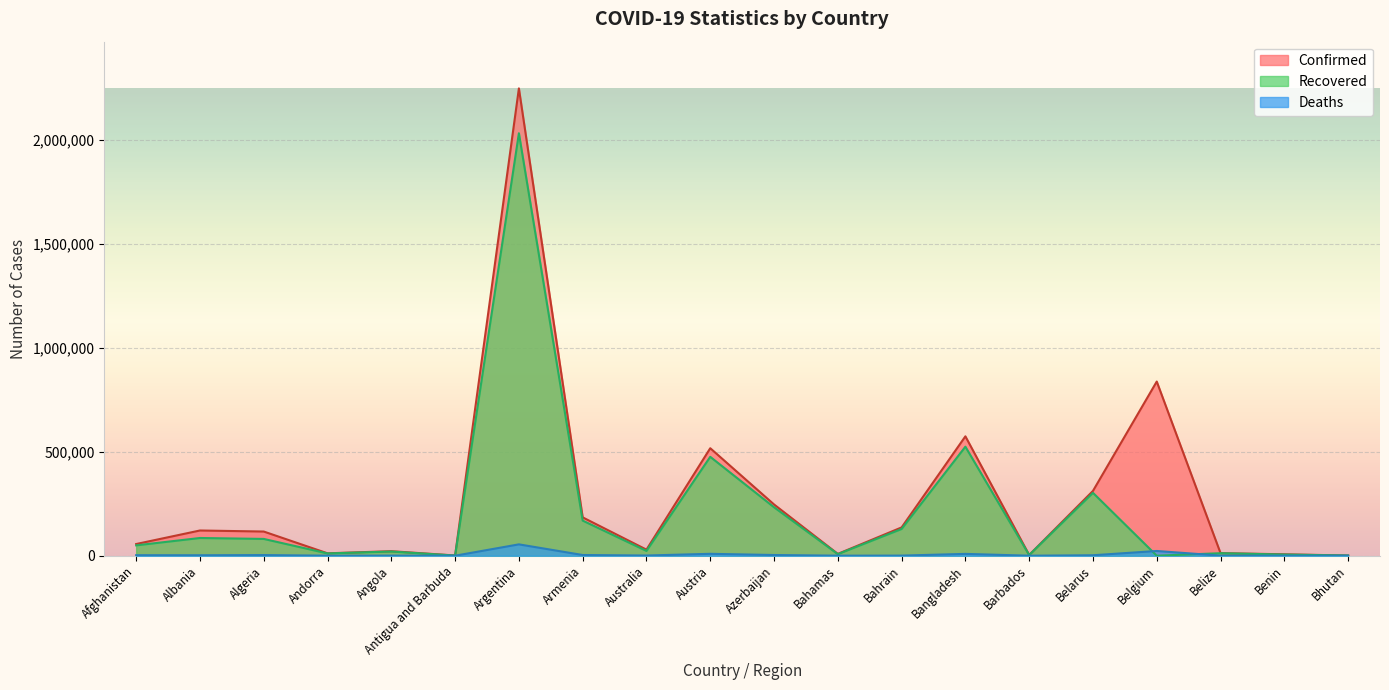

The value of Recovered at Andorra is 15400. True or false?

False